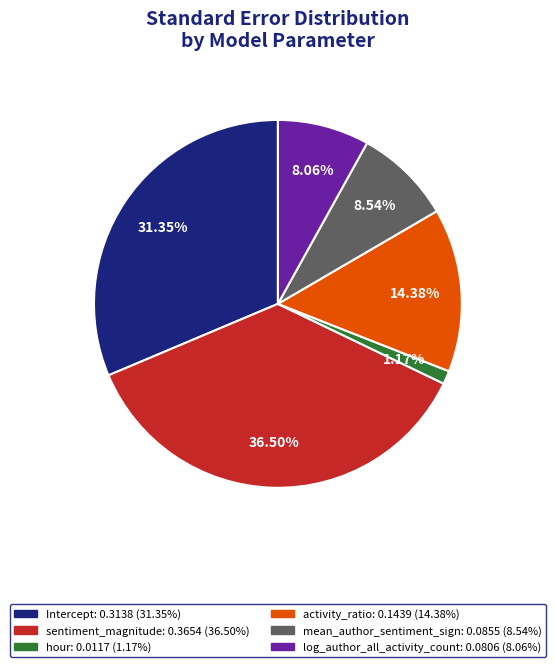

Which category has the smallest portion of the pie?

hour